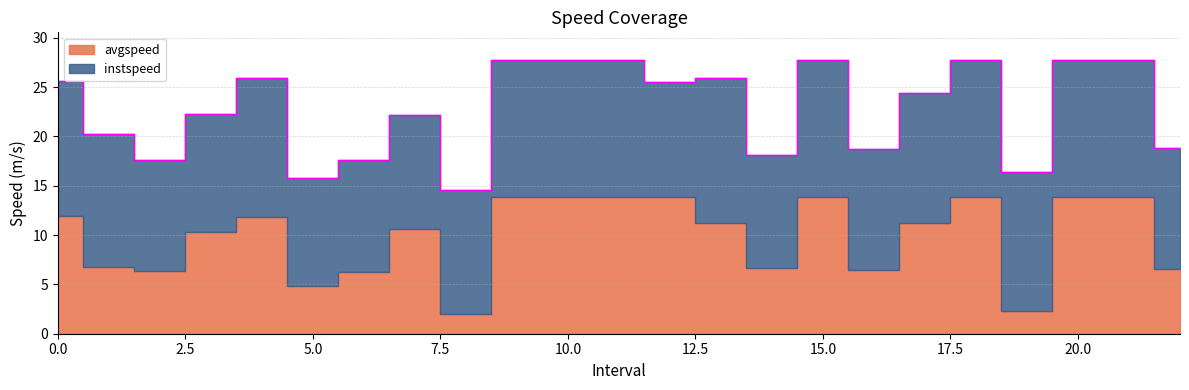

What is the highest value of the avgspeed series?

13.9